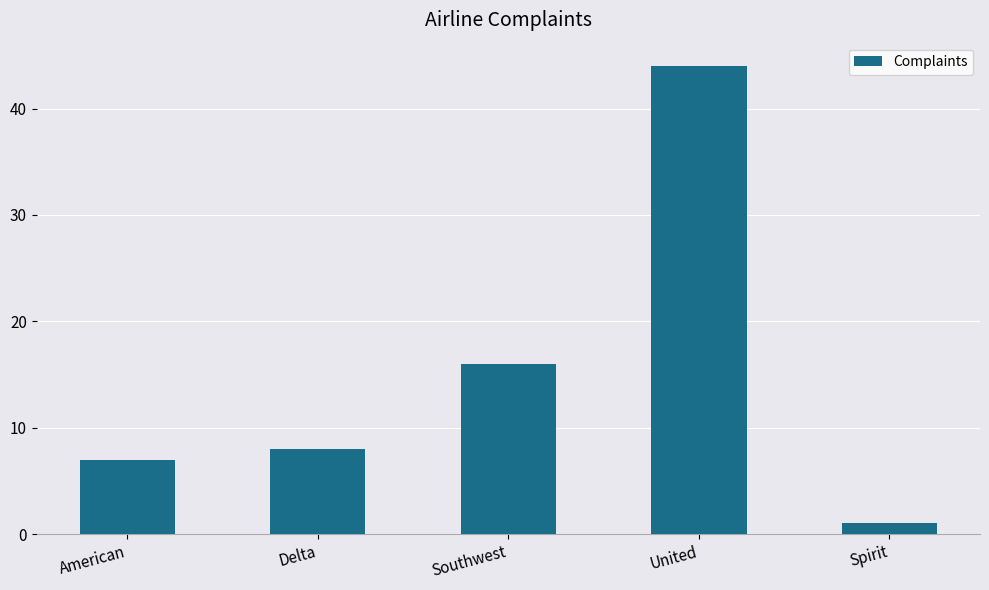

At which category does the chart reach its peak across all series?

United